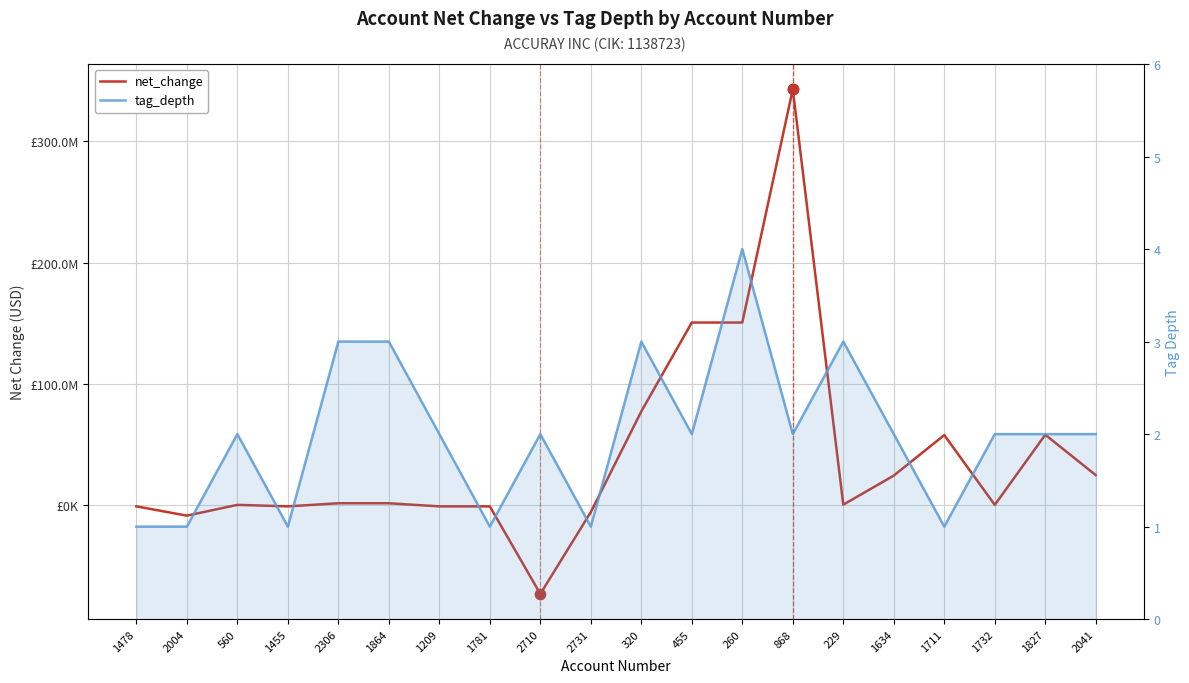

Which series has the largest total across all categories?

net_change